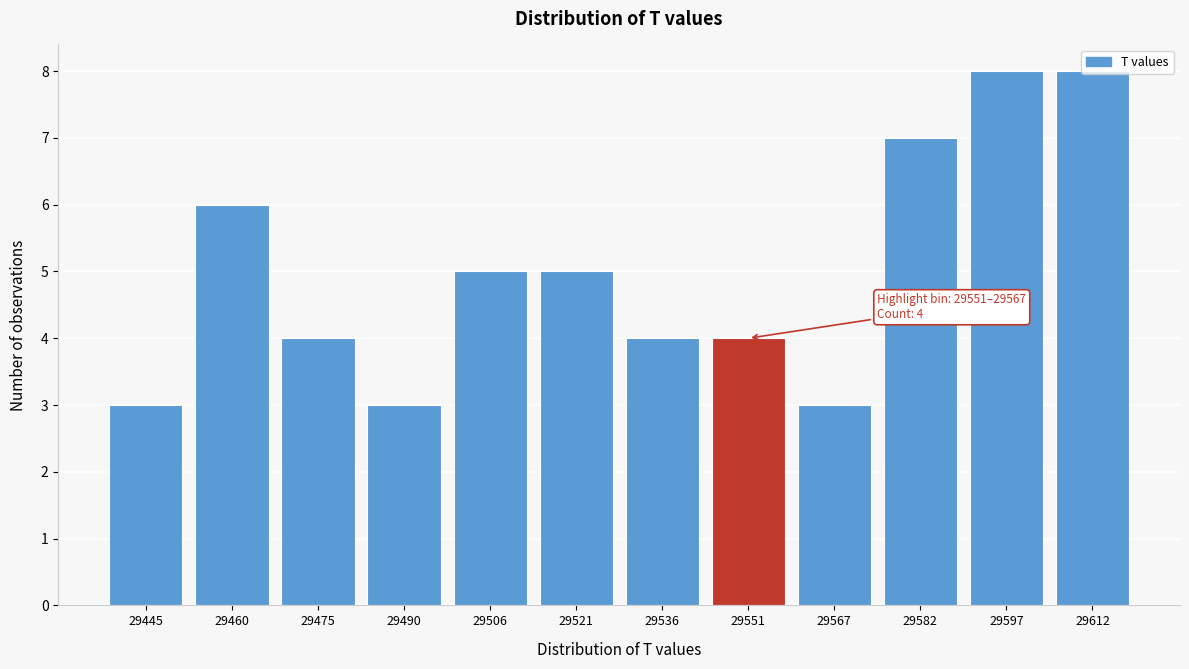

The chart shows a value of 3 at 29490. True or false?

True